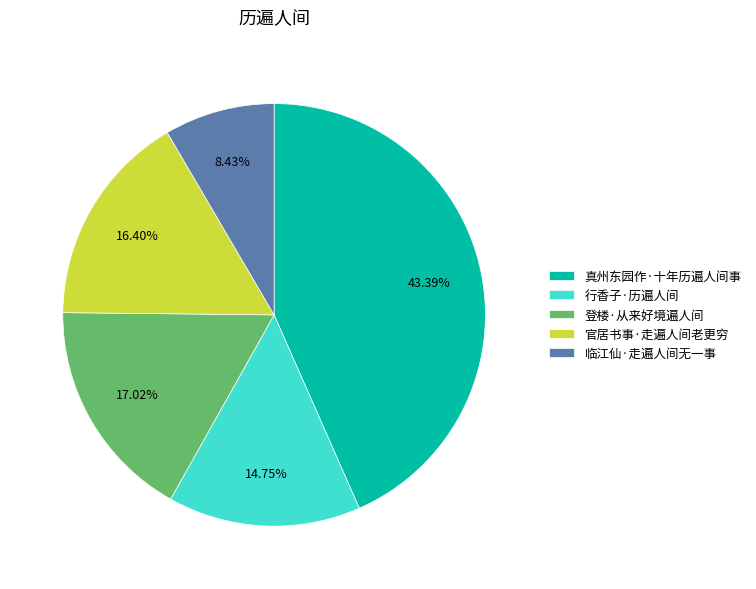

Is it true that 真州东园作·十年历遍人间事 is 33% of the pie?

False